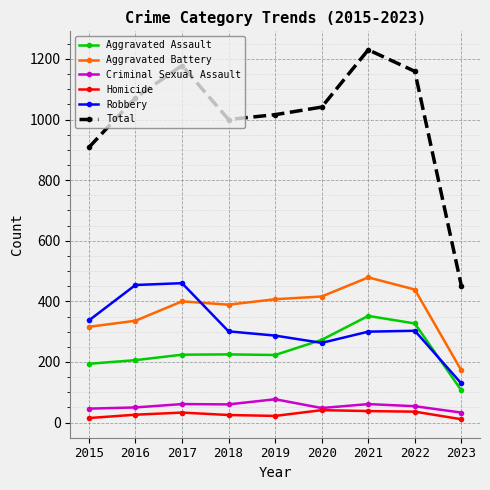

What is the smallest value displayed?

11